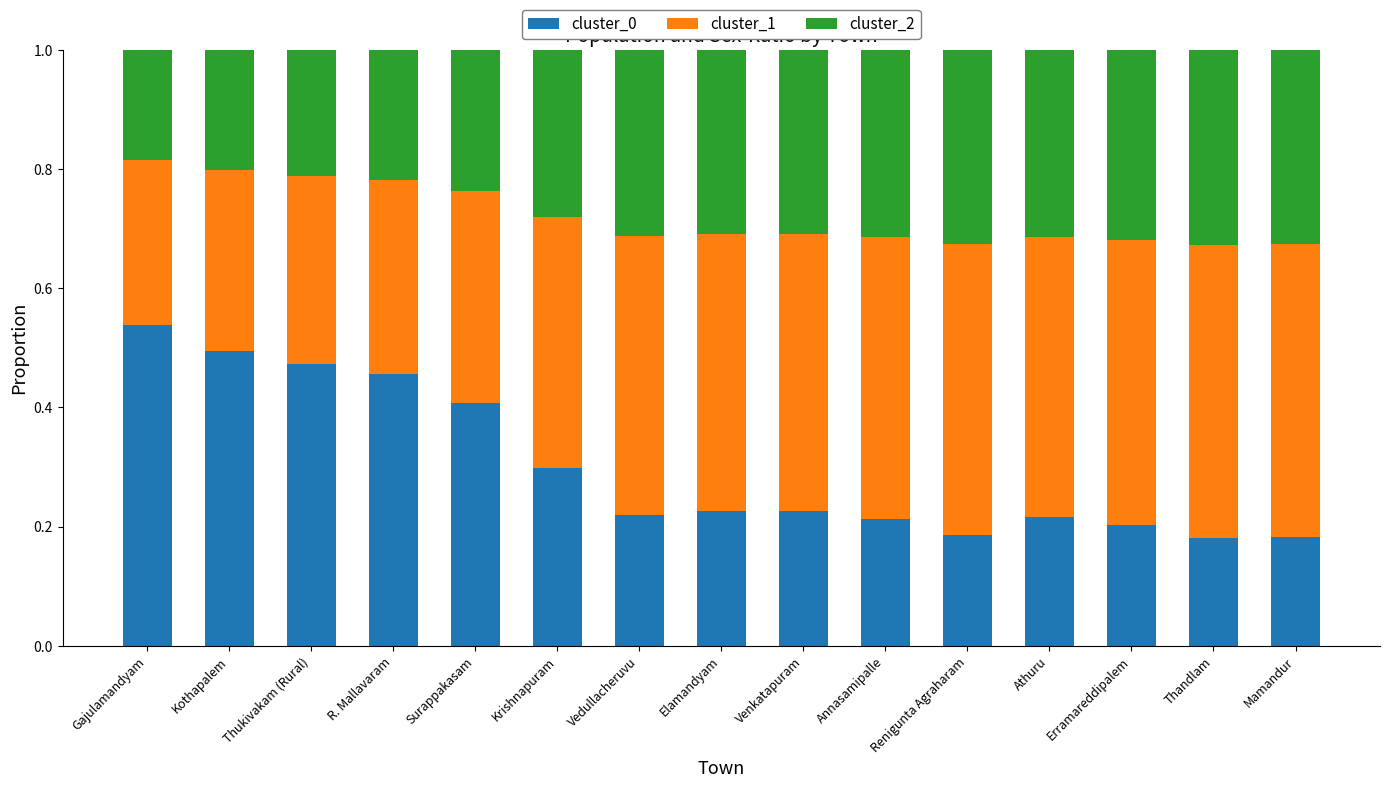

What is the total value across all series at Renigunta Agraharam?

1.0